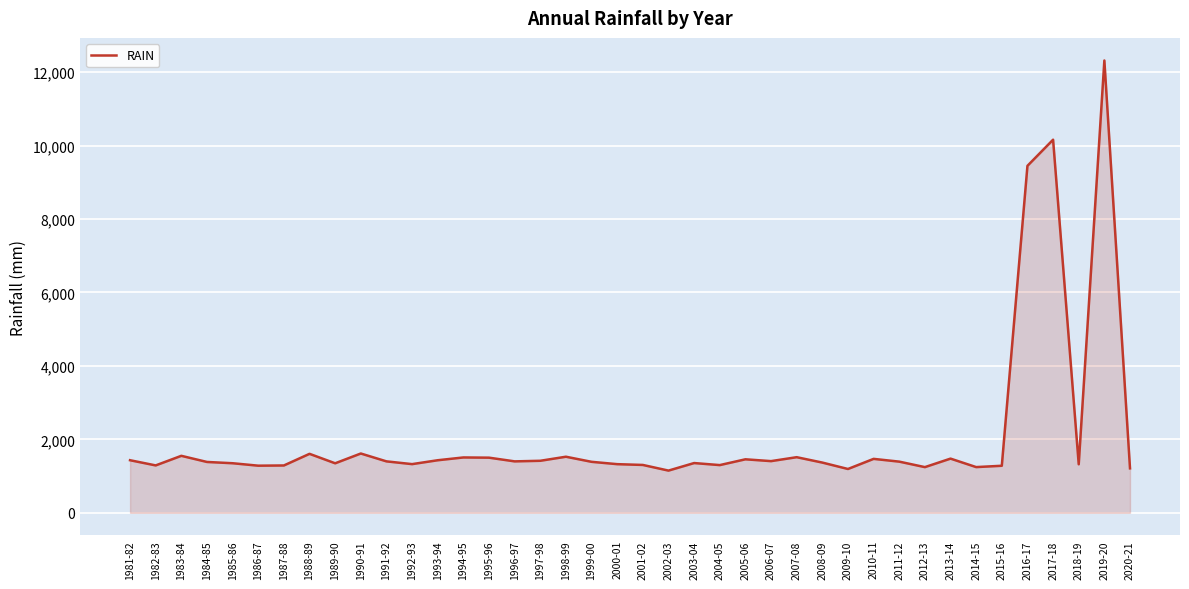

Approximately how many times larger is the value at 2018-19 compared to 1988-89?

0.8